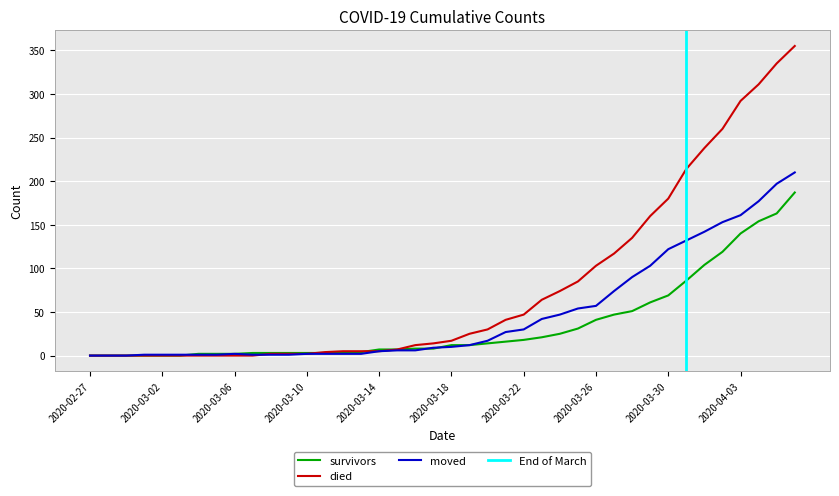

Rank the series by their average value, from lowest to highest.

survivors, moved, died